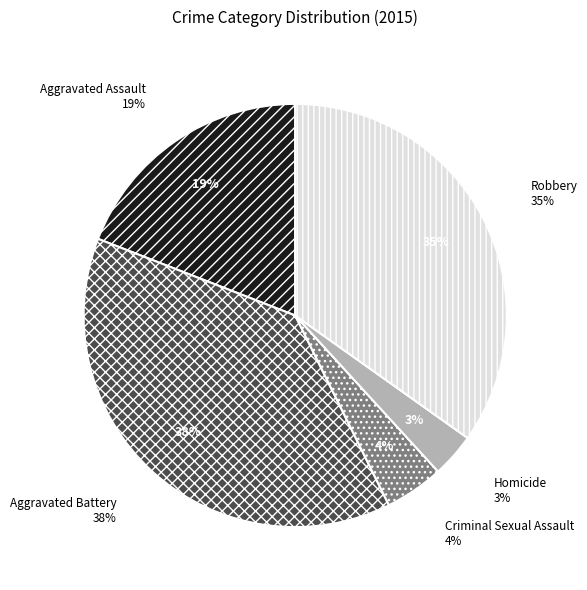

Rank the categories by value from highest to lowest.

Aggravated Battery, Robbery, Aggravated Assault, Criminal Sexual Assault, Homicide